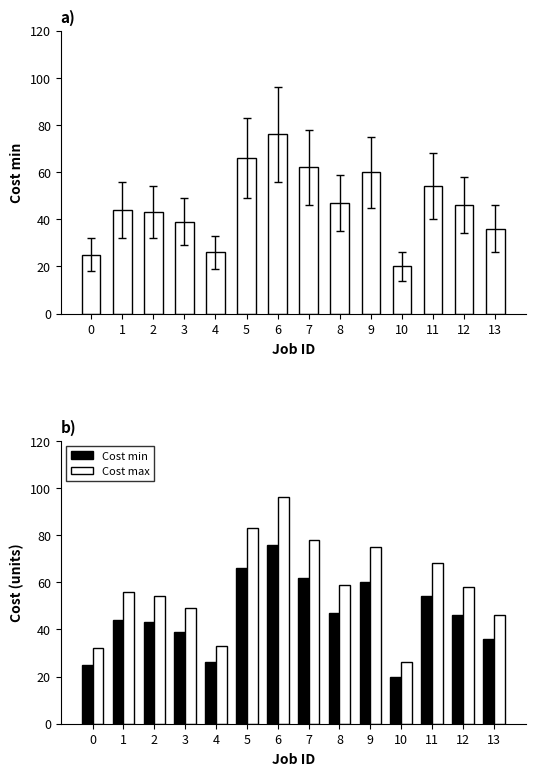

Is it true that Cost max equals 56 at 1?

True